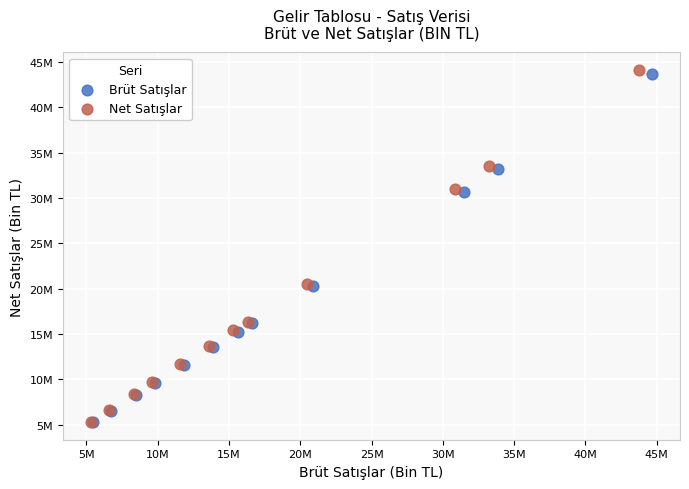

What are all the series names shown in the legend?

Brüt Satışlar, Net Satışlar